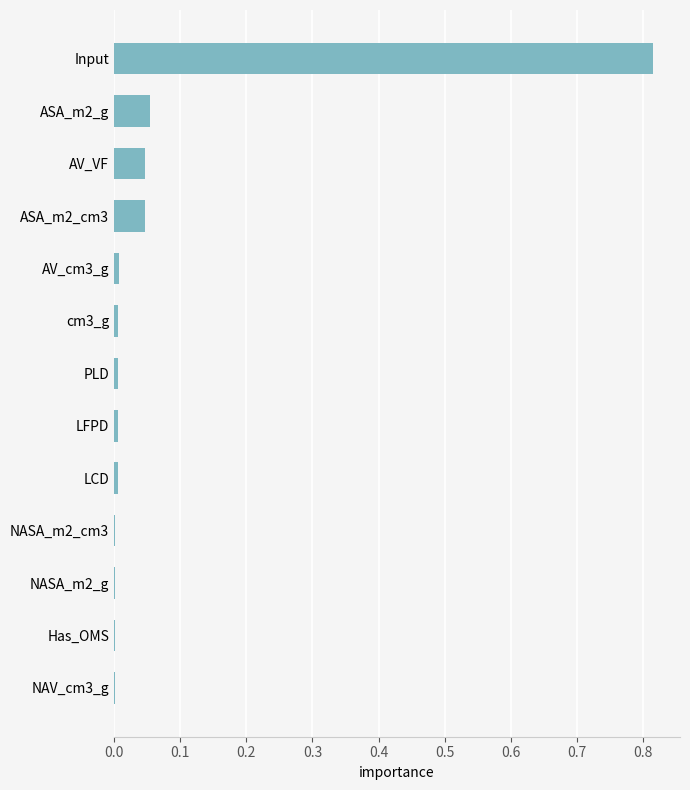

Which category has the highest value across all series?

Input